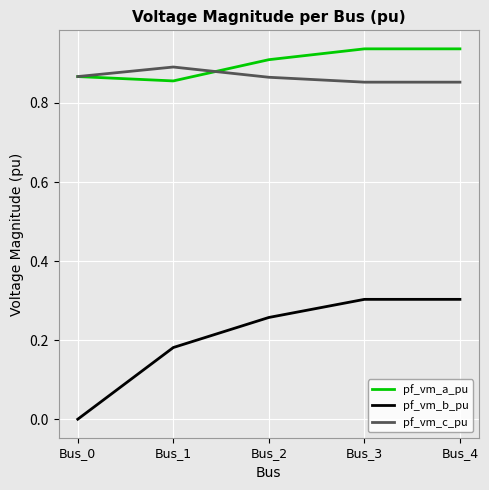

Is it true that pf_vm_b_pu equals 0.3 at Bus_2?

True